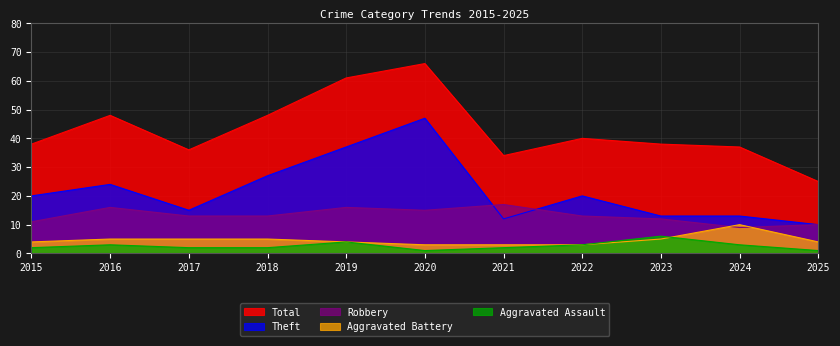

How many data points in Theft are above 20?

4